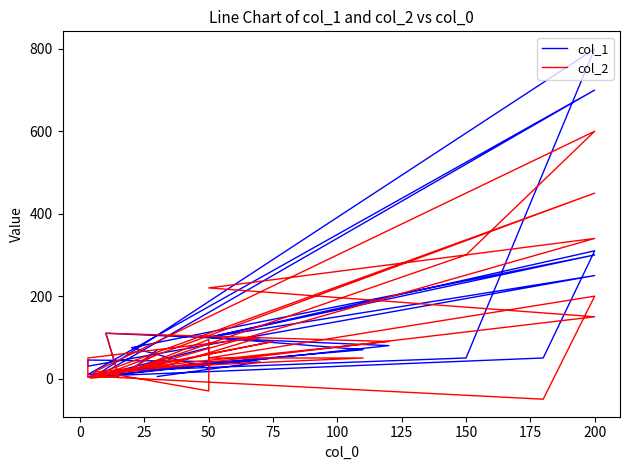

How many lines are shown in the chart?

2